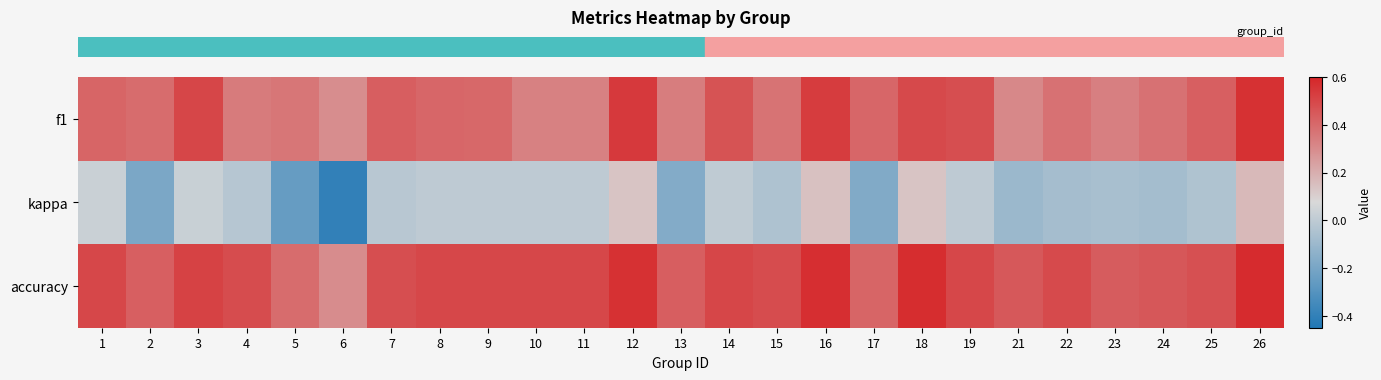

Between 17 and 26, which series saw the biggest shift?

row_1